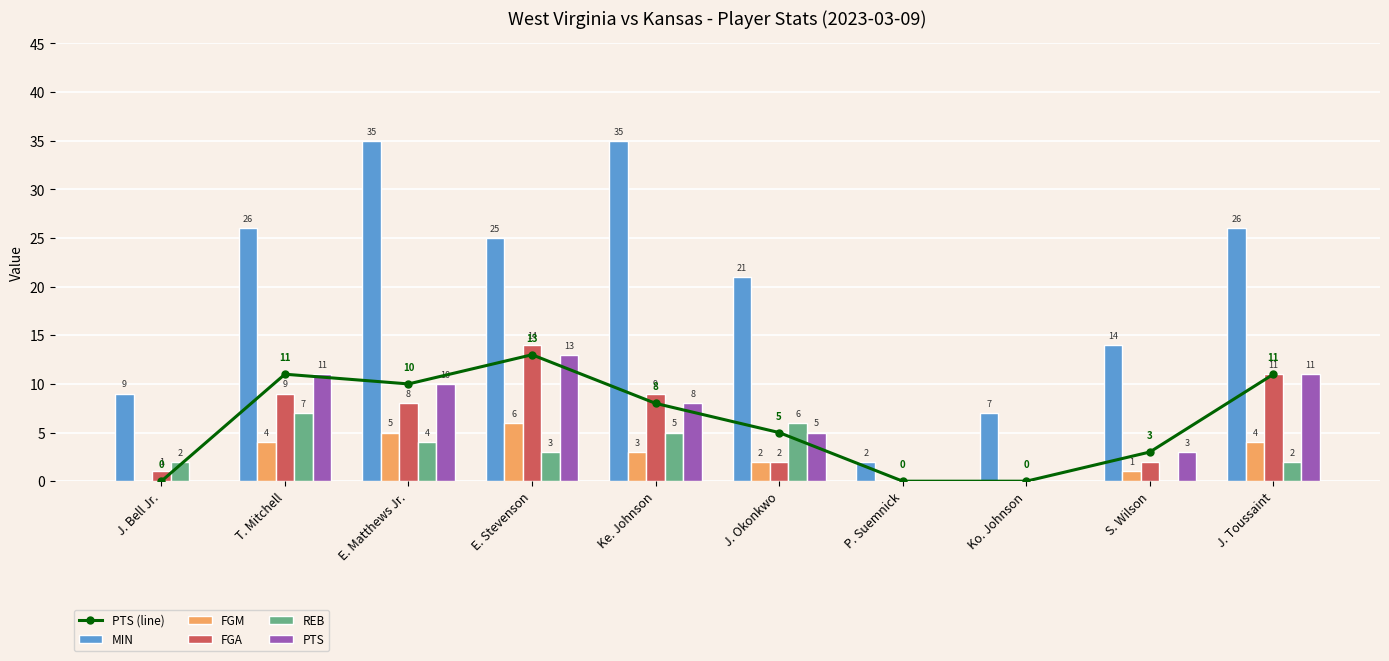

What is the value of the PTS (line) bar at the 4th from the left?

13